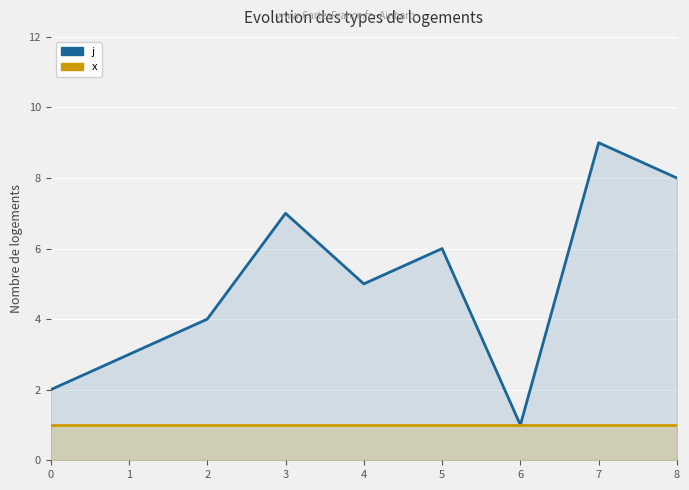

Which series has the largest total across all categories?

j